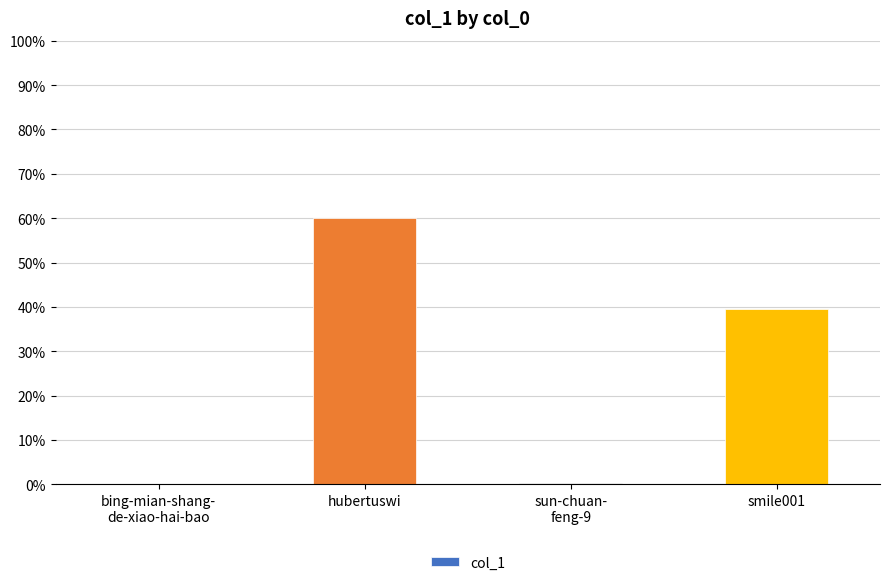

List the labels in order of value, largest first.

hubertuswi, smile001, sun-chuan-
feng-9, bing-mian-shang-
de-xiao-hai-bao